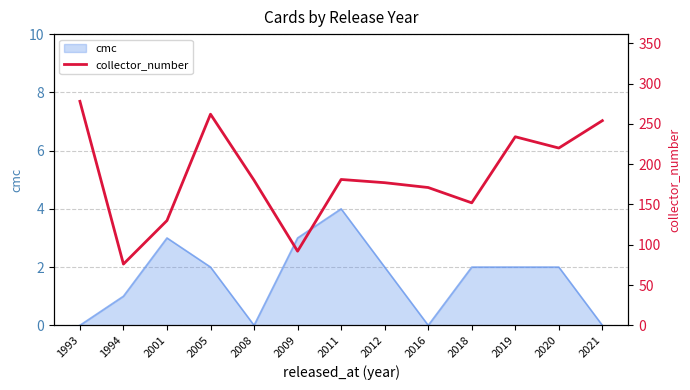

What is the maximum value for cmc?

4